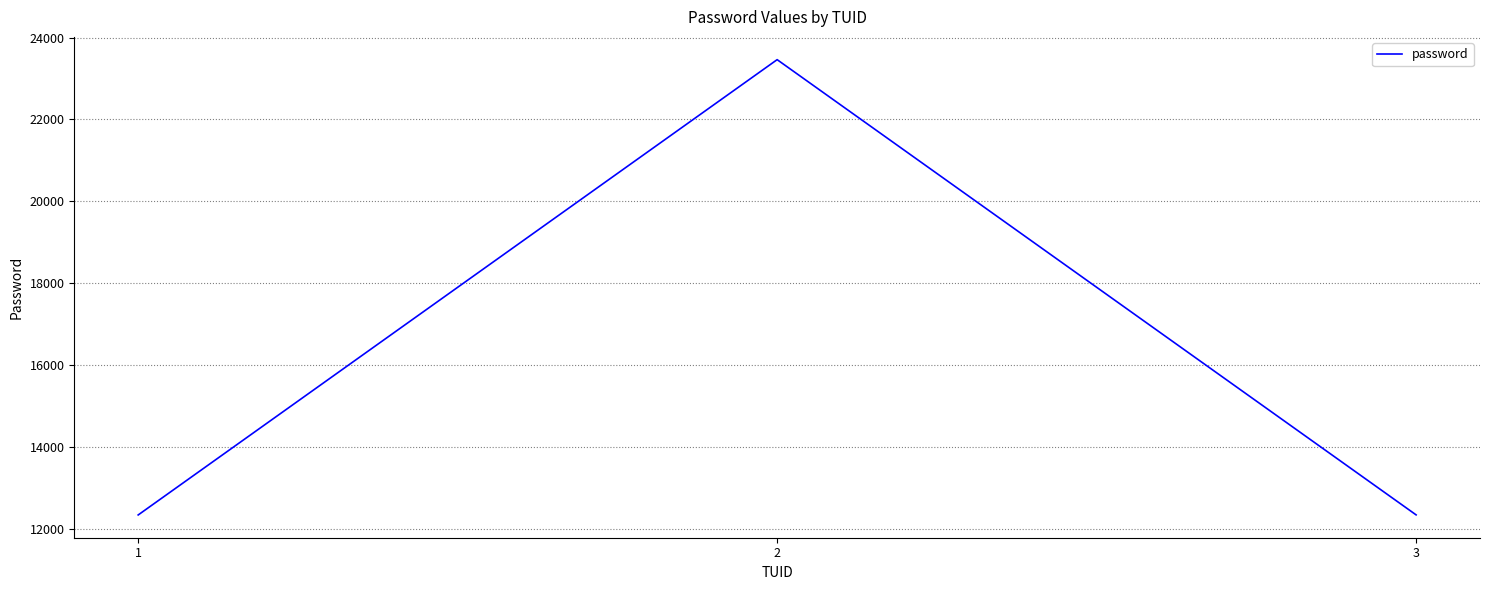

The value at 1 is 6668. True or false?

False